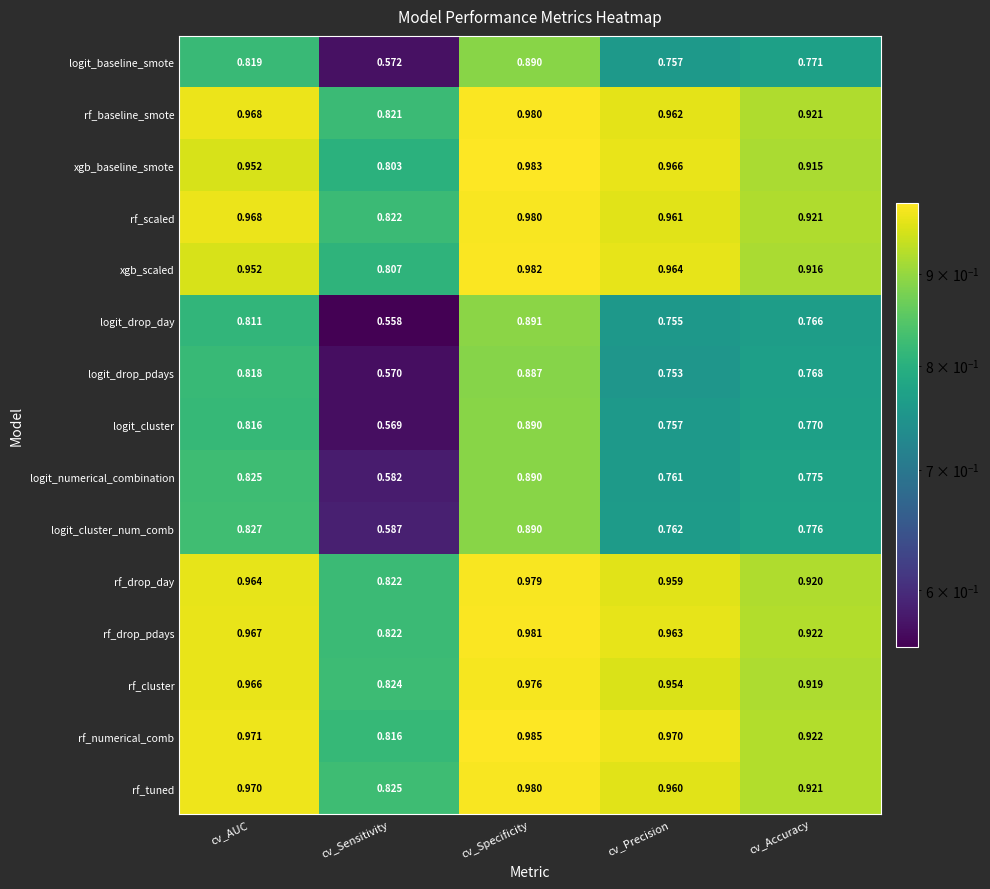

Is the value of rf_numerical_comb at cv_Accuracy greater than the value of rf_cluster at cv_Accuracy?

Yes